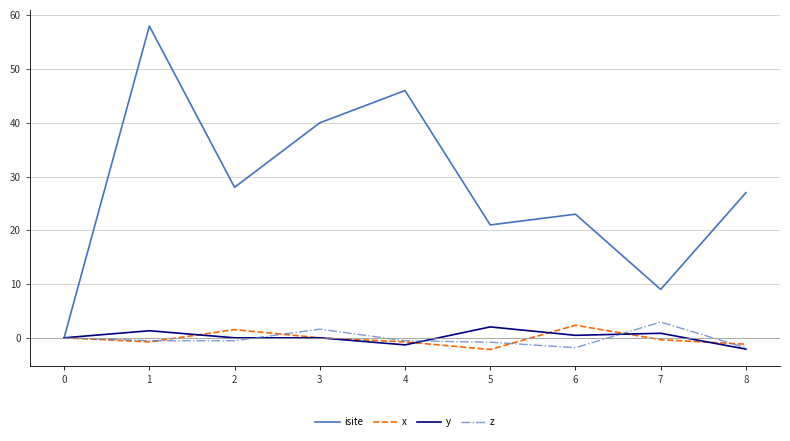

How many lines are shown in the chart?

4